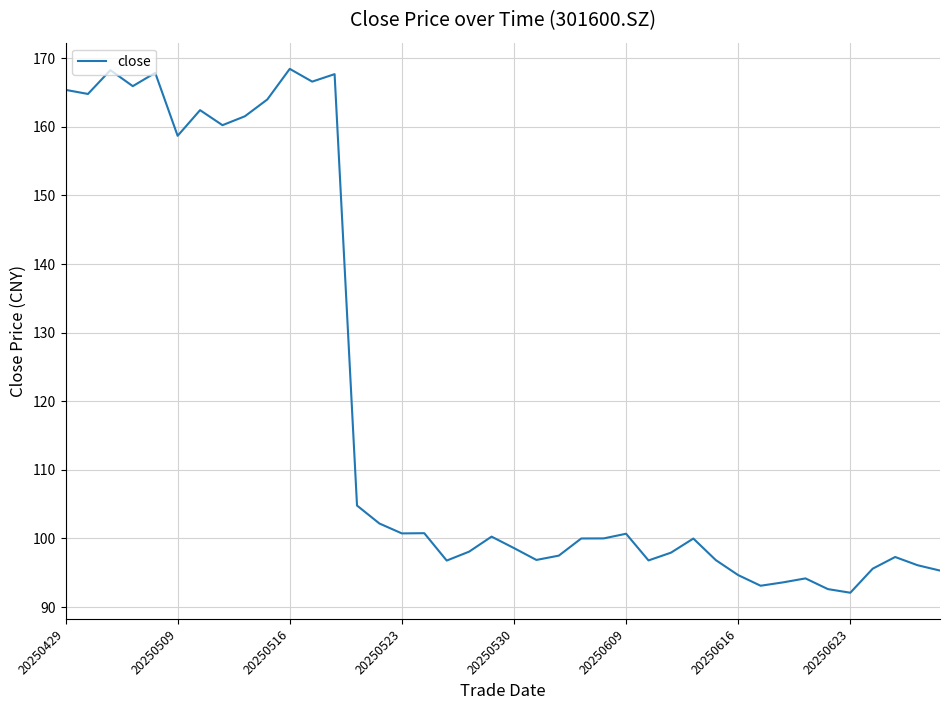

What is the minimum value shown in the chart?

92.1